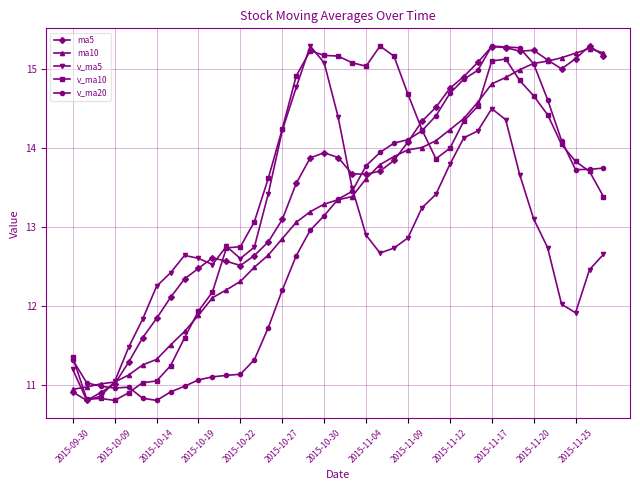

What is the value of the ma5 point at the 24th from the left?

13.8